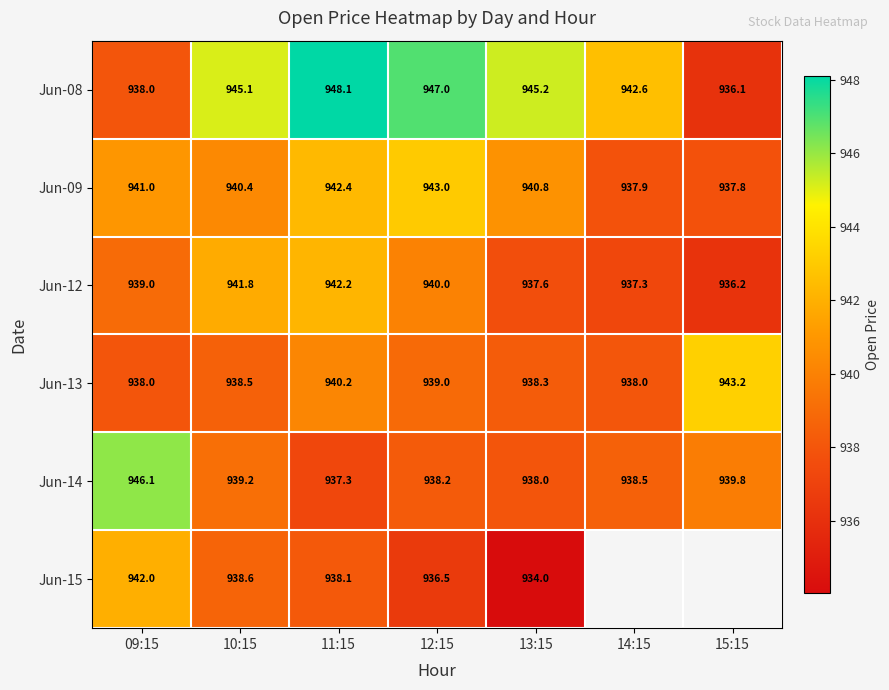

What is the smallest value displayed?

934.0